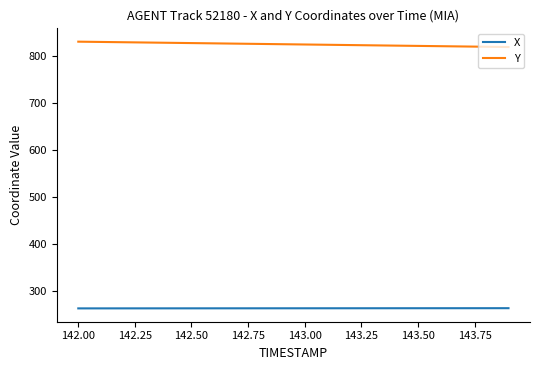

Which series has the largest total across all categories?

Y